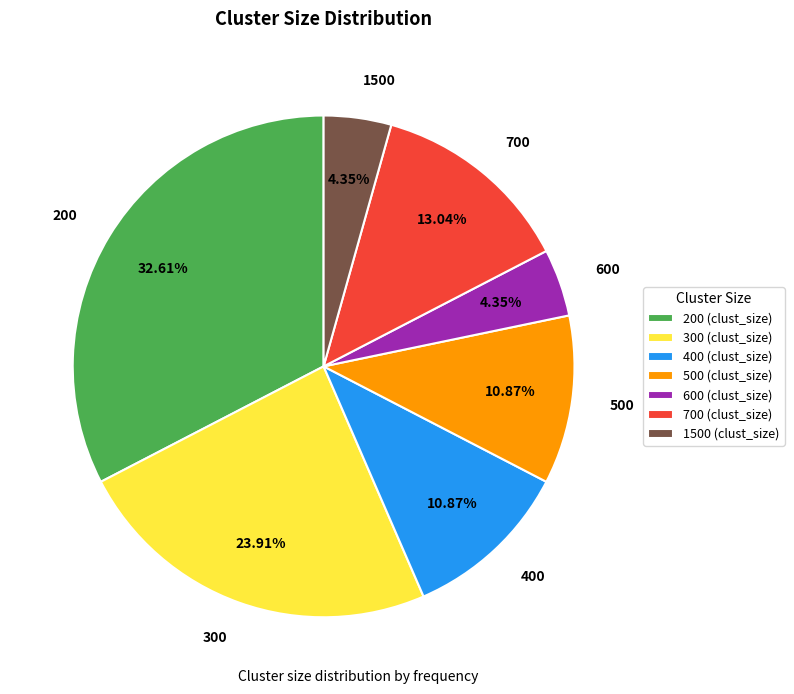

Is the sum of 1500 and 200 greater than half?

No